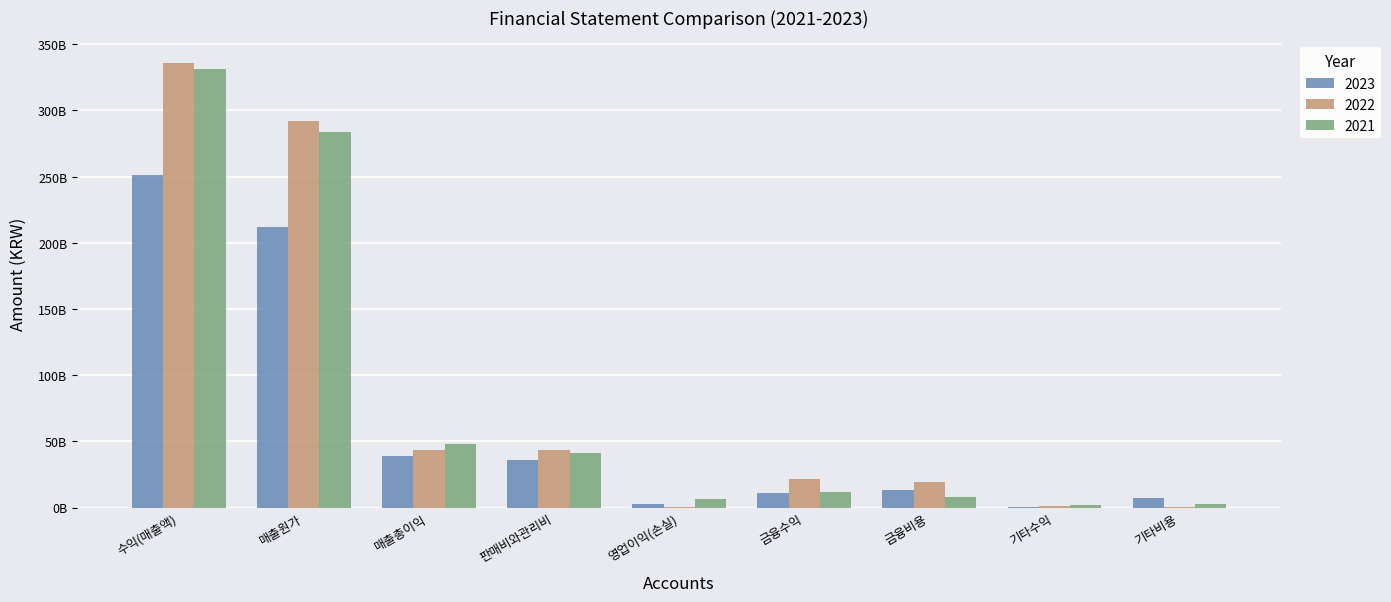

Reading left to right, list all the values displayed in this chart.

2023: 수익(매출액)=251085148599	매출원가=212226531560	매출총이익=38858617039	판매비와관리비=36018211774	영업이익(손실)=2840405265	금융수익=11212846518	금융비용=13557983155	기타수익=436274856	기타비용=7481987109
2022: 수익(매출액)=336087453599	매출원가=292266389355	매출총이익=43821064244	판매비와관리비=43627483111	영업이익(손실)=193581133	금융수익=21769909642	금융비용=19657604605	기타수익=797842477	기타비용=514948676
2021: 수익(매출액)=330997088798	매출원가=283375025215	매출총이익=47622063583	판매비와관리비=40875343182	영업이익(손실)=6746720401	금융수익=11814802049	금융비용=7715637996	기타수익=1613761615	기타비용=2849266217